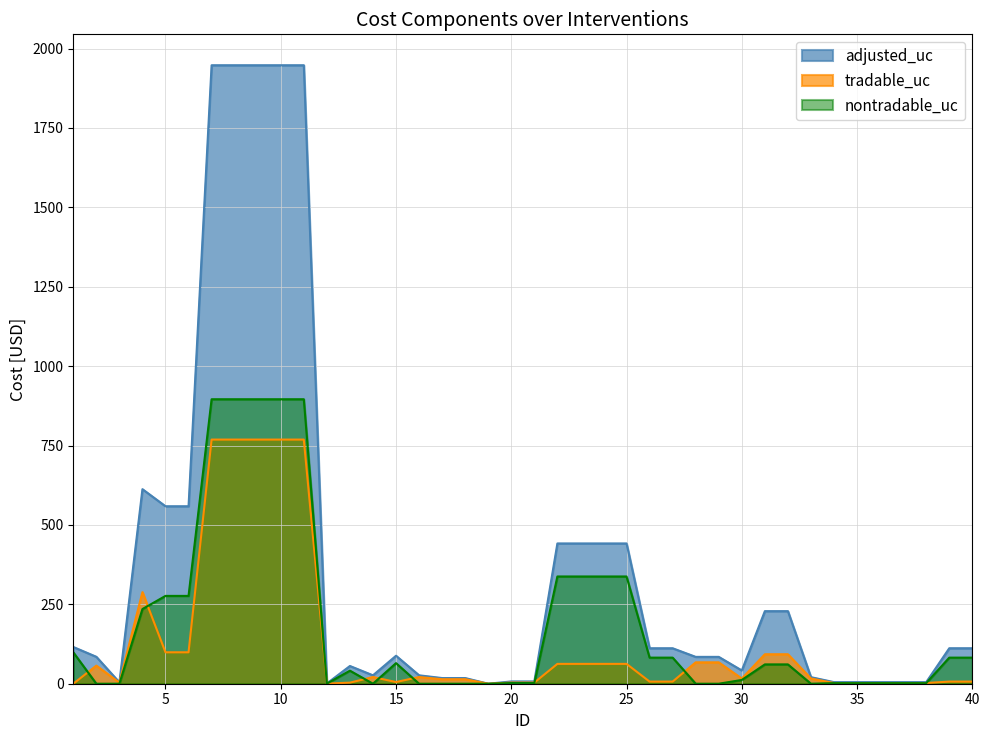

What is the average value of the nontradable_uc series?

182.5